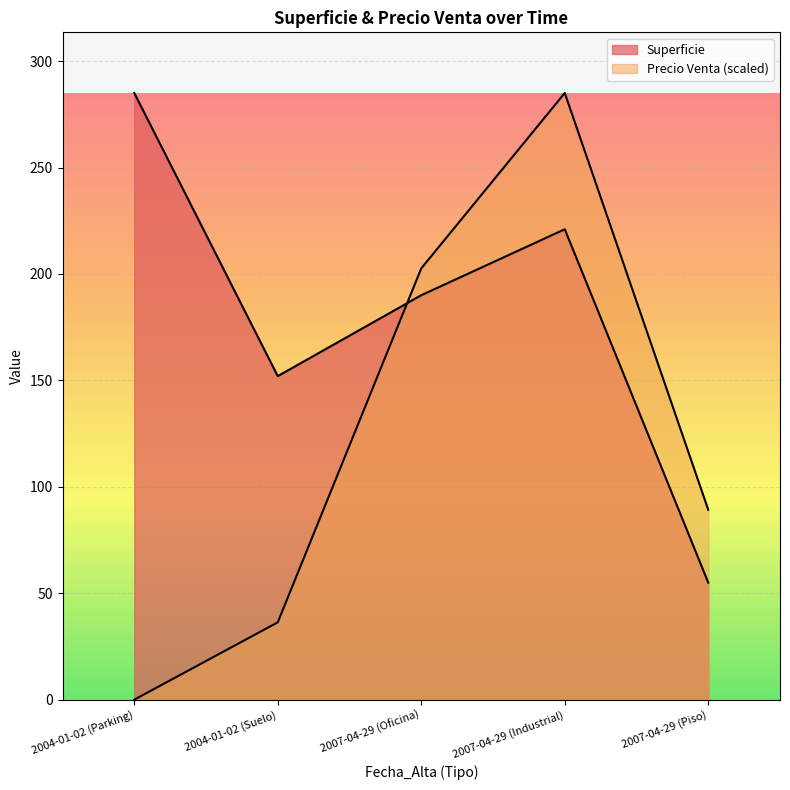

At which label is Precio Venta closest to 142?

2007-04-29 (Piso)